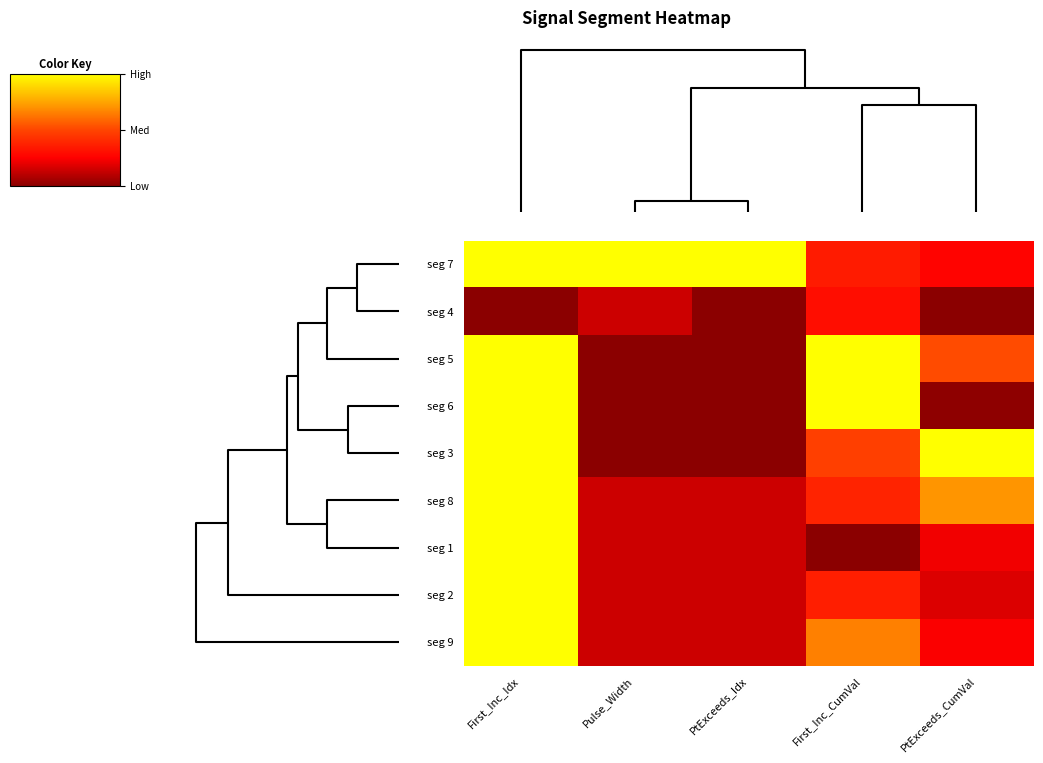

Which series has the largest total across all categories?

seg 7